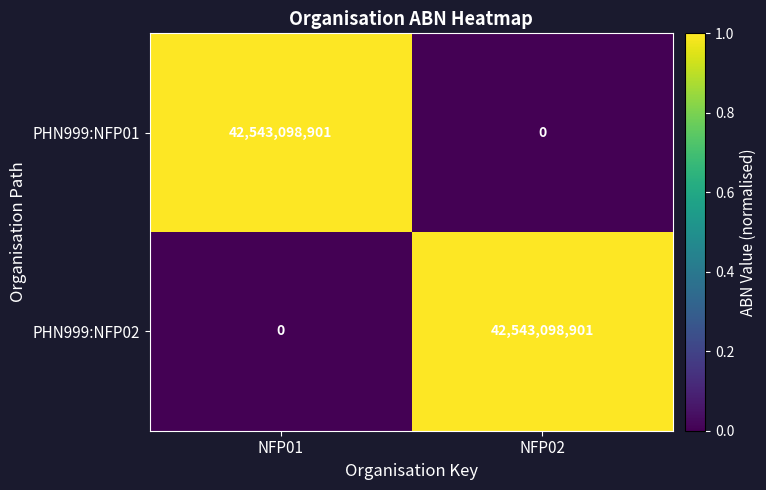

What value does the PHN999:NFP01 series have at NFP01?

42543098901